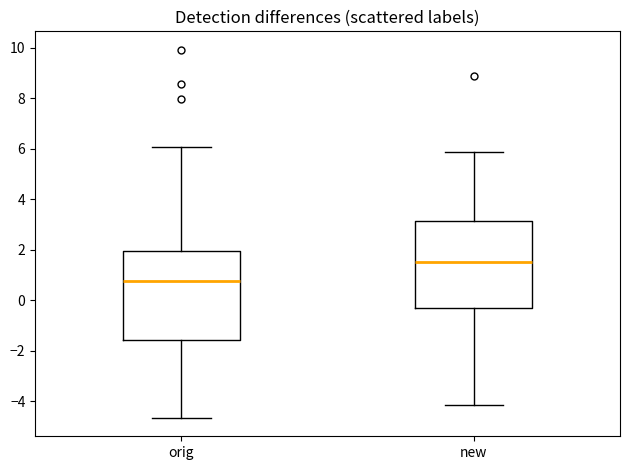

Which box's median line is the lowest?

orig